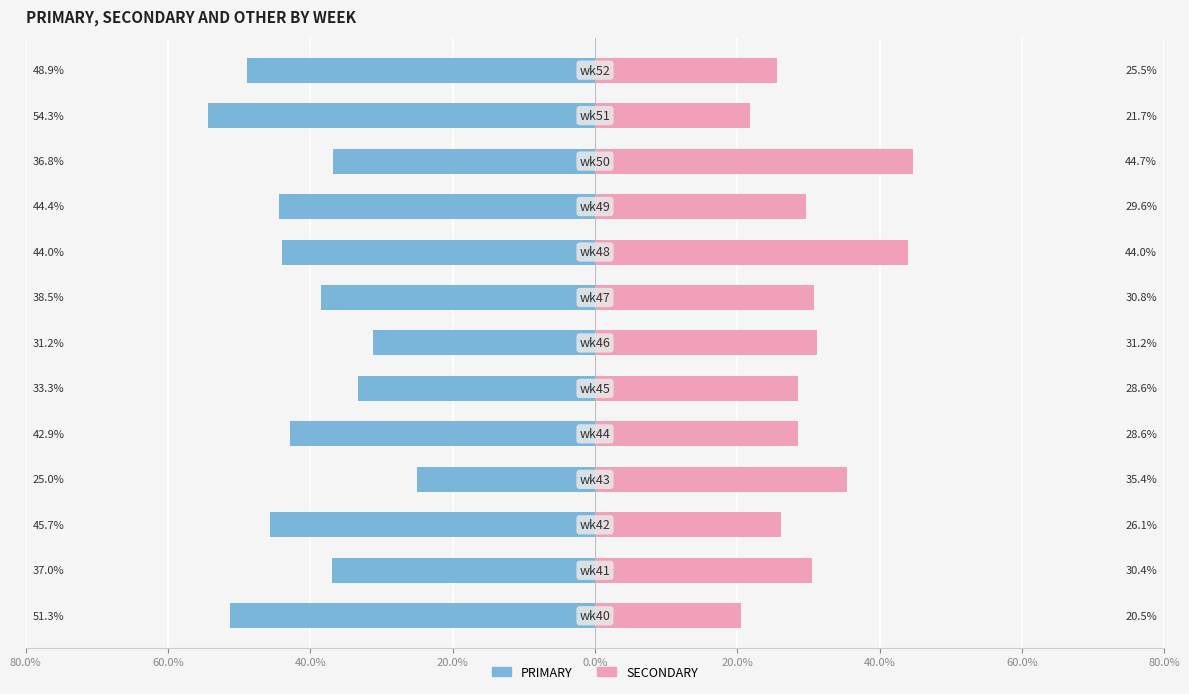

Reading left to right, what are all the values shown in this chart?

PRIMARY: -51.3	-37.0	-45.7	-25.0	-42.9	-33.3	-31.2	-38.5	-44.0	-44.4	-36.8	-54.3	-48.9
SECONDARY: 20.5	30.4	26.1	35.4	28.6	28.6	31.2	30.8	44.0	29.6	44.7	21.7	25.5